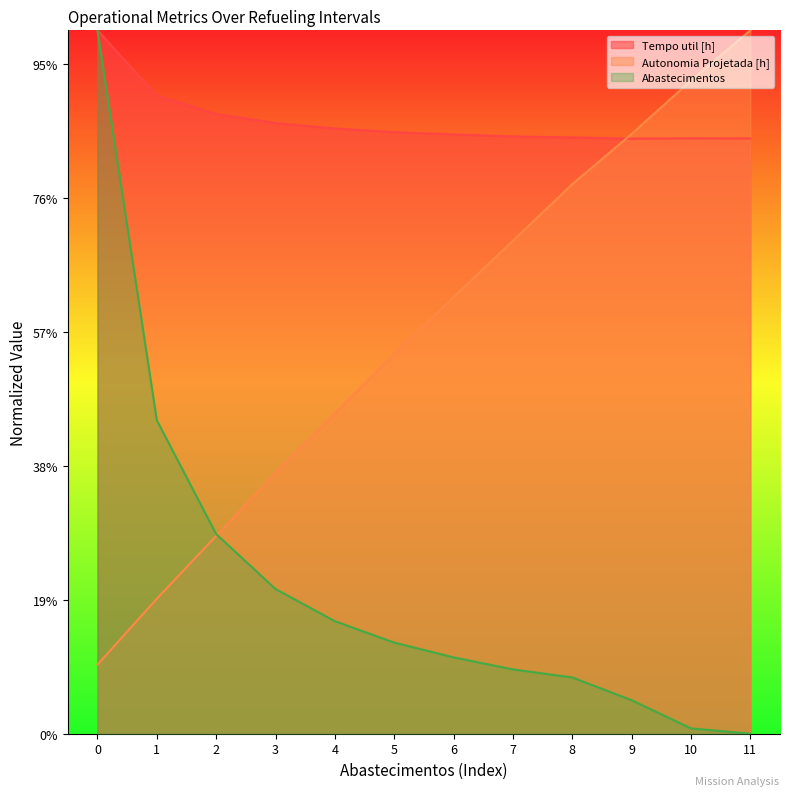

At which label does Autonomia Projetada [h] first exceed 325?

6